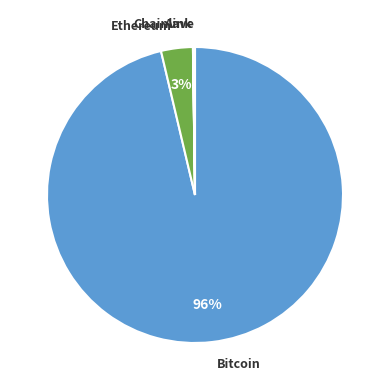

To the nearest percent, what is the average slice percentage?

25%